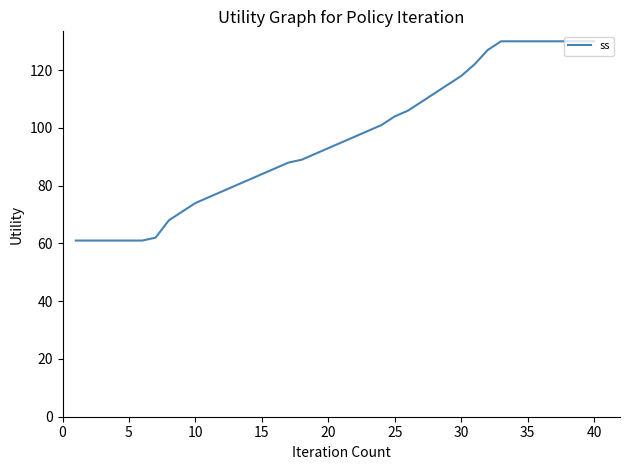

What is the difference between the maximum and minimum values?

69